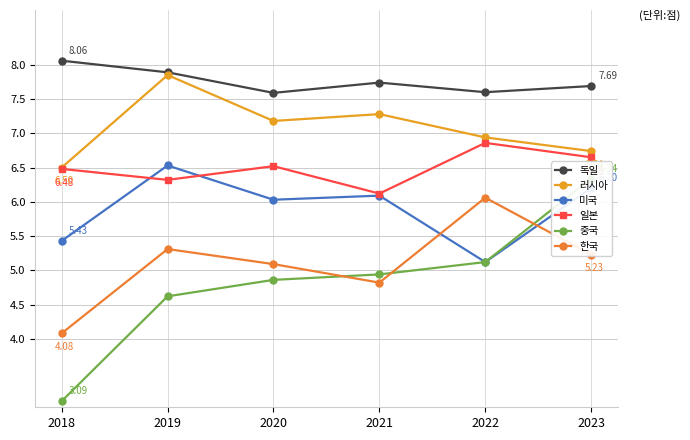

Which series has the largest range (max minus min)?

중국